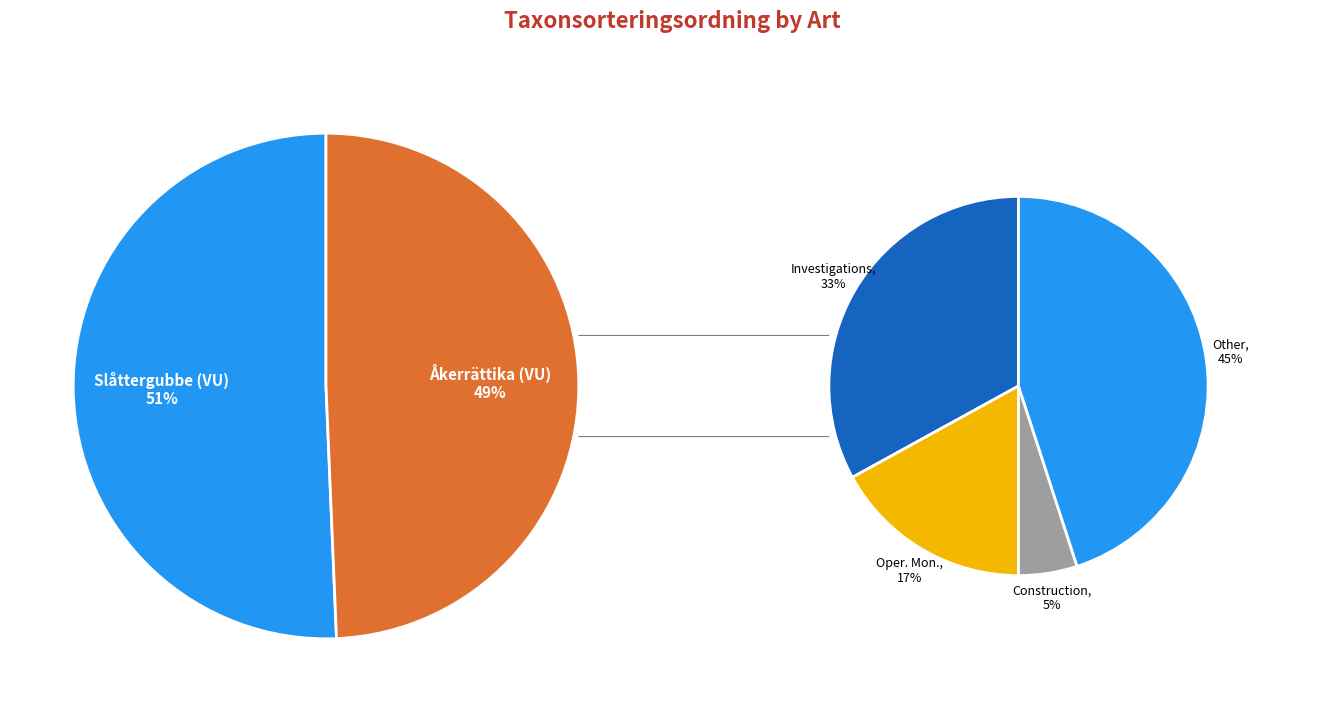

Rank the categories by value from highest to lowest.

Slåttergubbe (VU), Åkerrättika (VU)